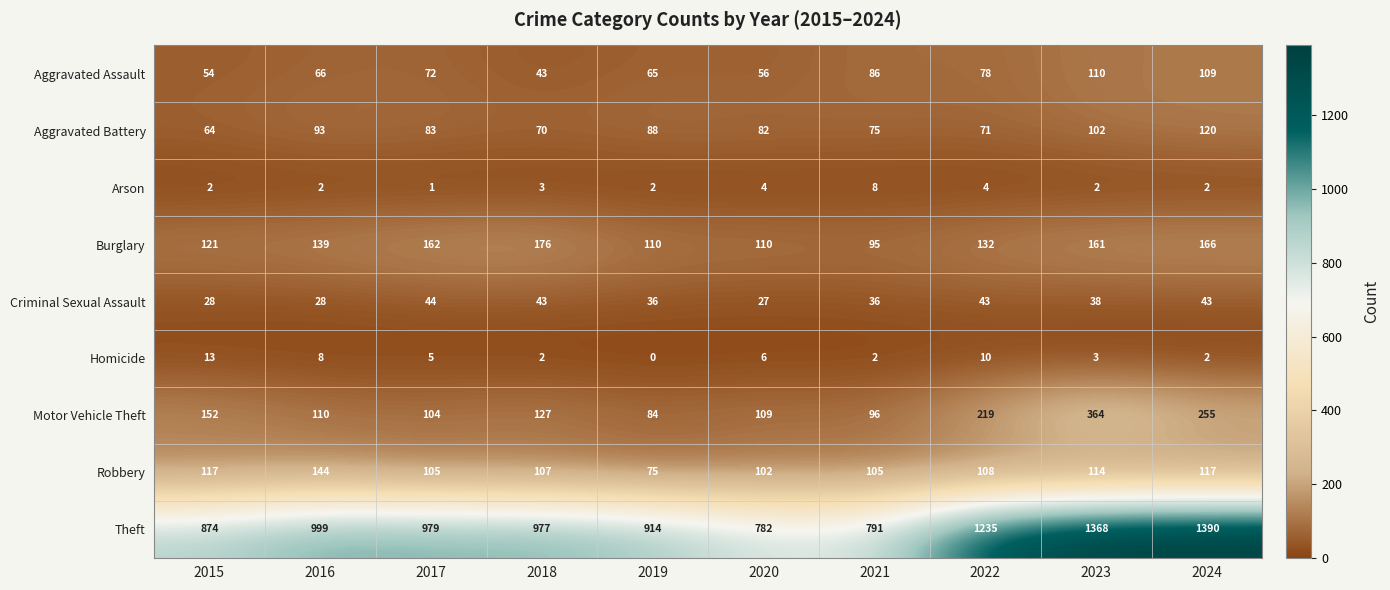

List the series in order of their peak value, highest first.

Theft, Motor Vehicle Theft, Burglary, Robbery, Aggravated Battery, Aggravated Assault, Criminal Sexual Assault, Homicide, Arson